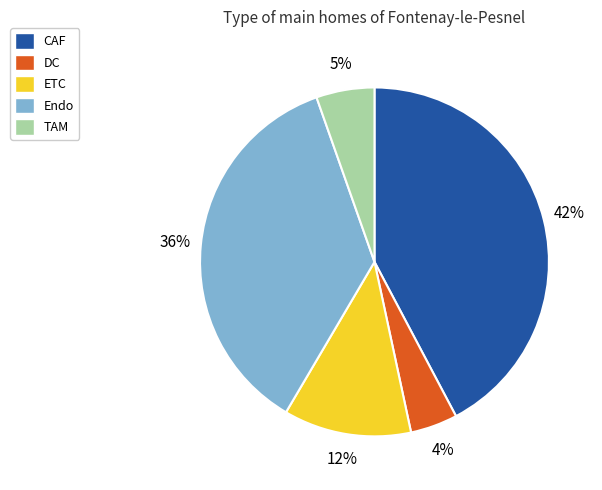

What is the largest slice in the pie chart?

CAF